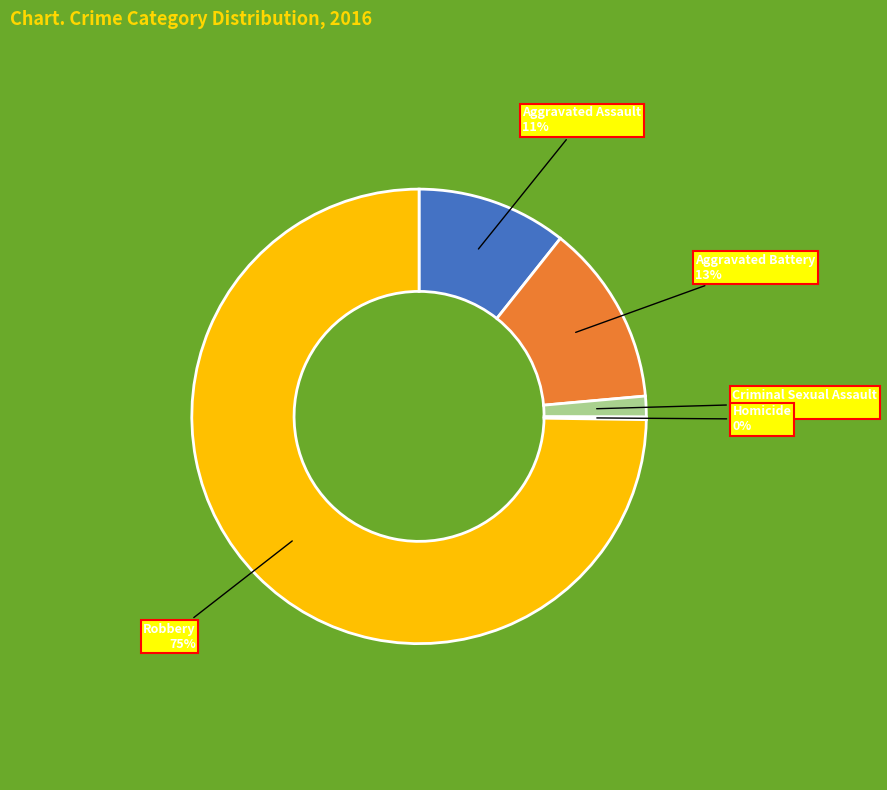

Which category has the biggest portion of the pie?

Robbery